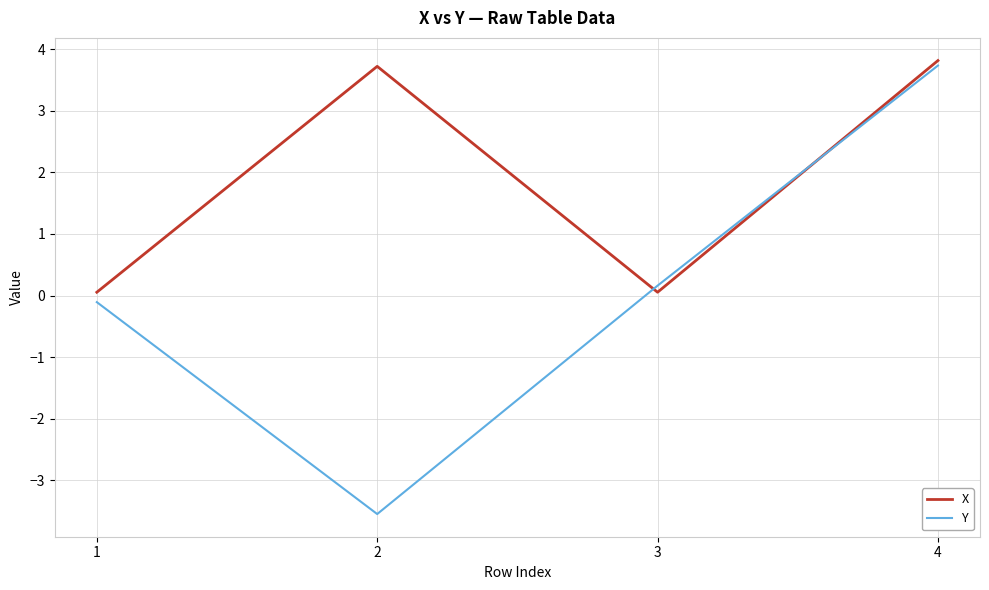

Which series has the largest total across all categories?

X